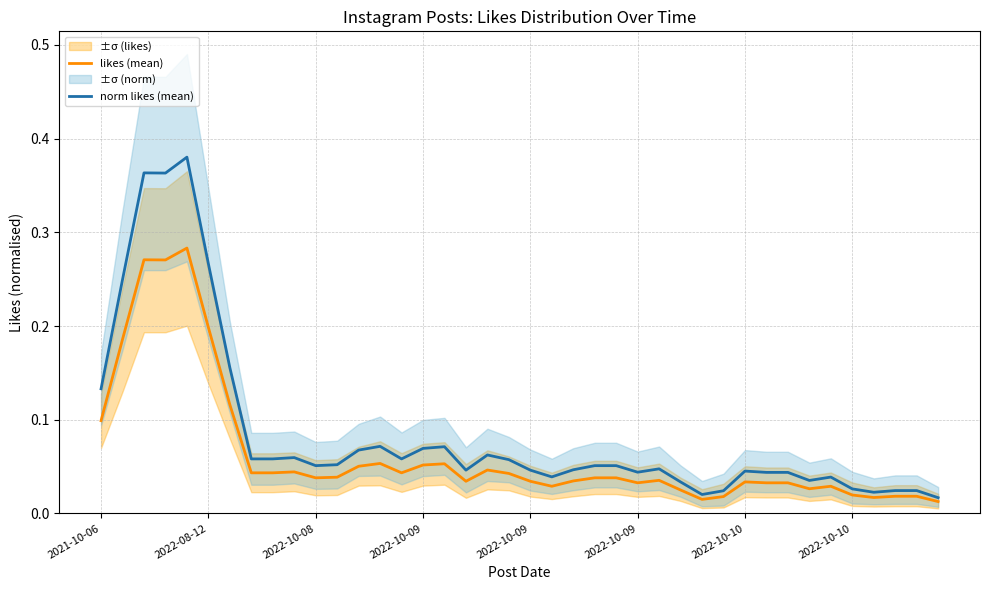

True or false: likes (mean) and norm likes (mean) intersect in this chart.

False